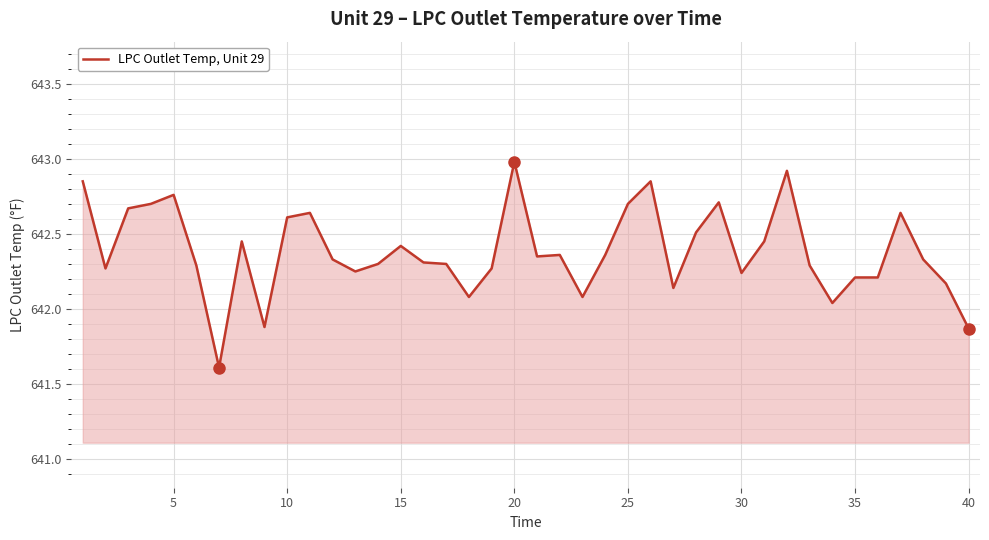

Count the number of categories in the chart.

40